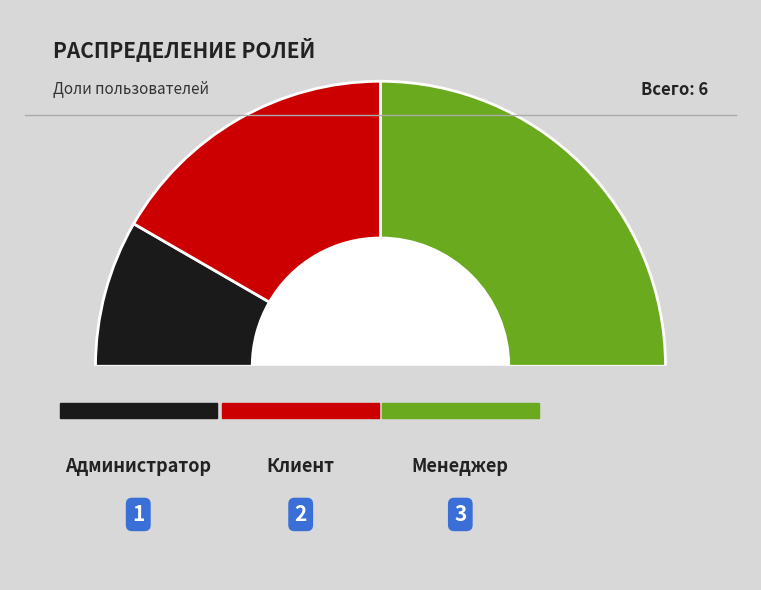

True or false: Администратор accounts for 17% of the total.

True